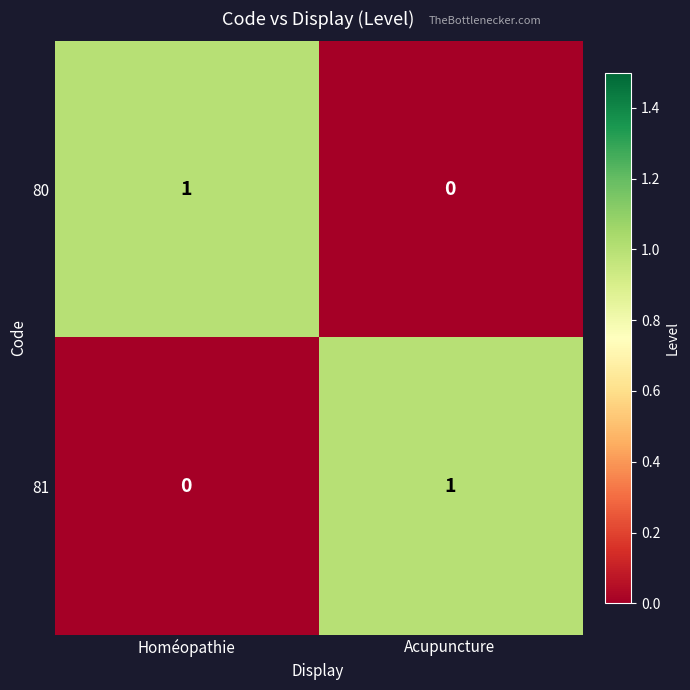

Reading left to right, what are all the values shown in this chart?

80: Homéopathie=1	Acupuncture=0
81: Homéopathie=0	Acupuncture=1